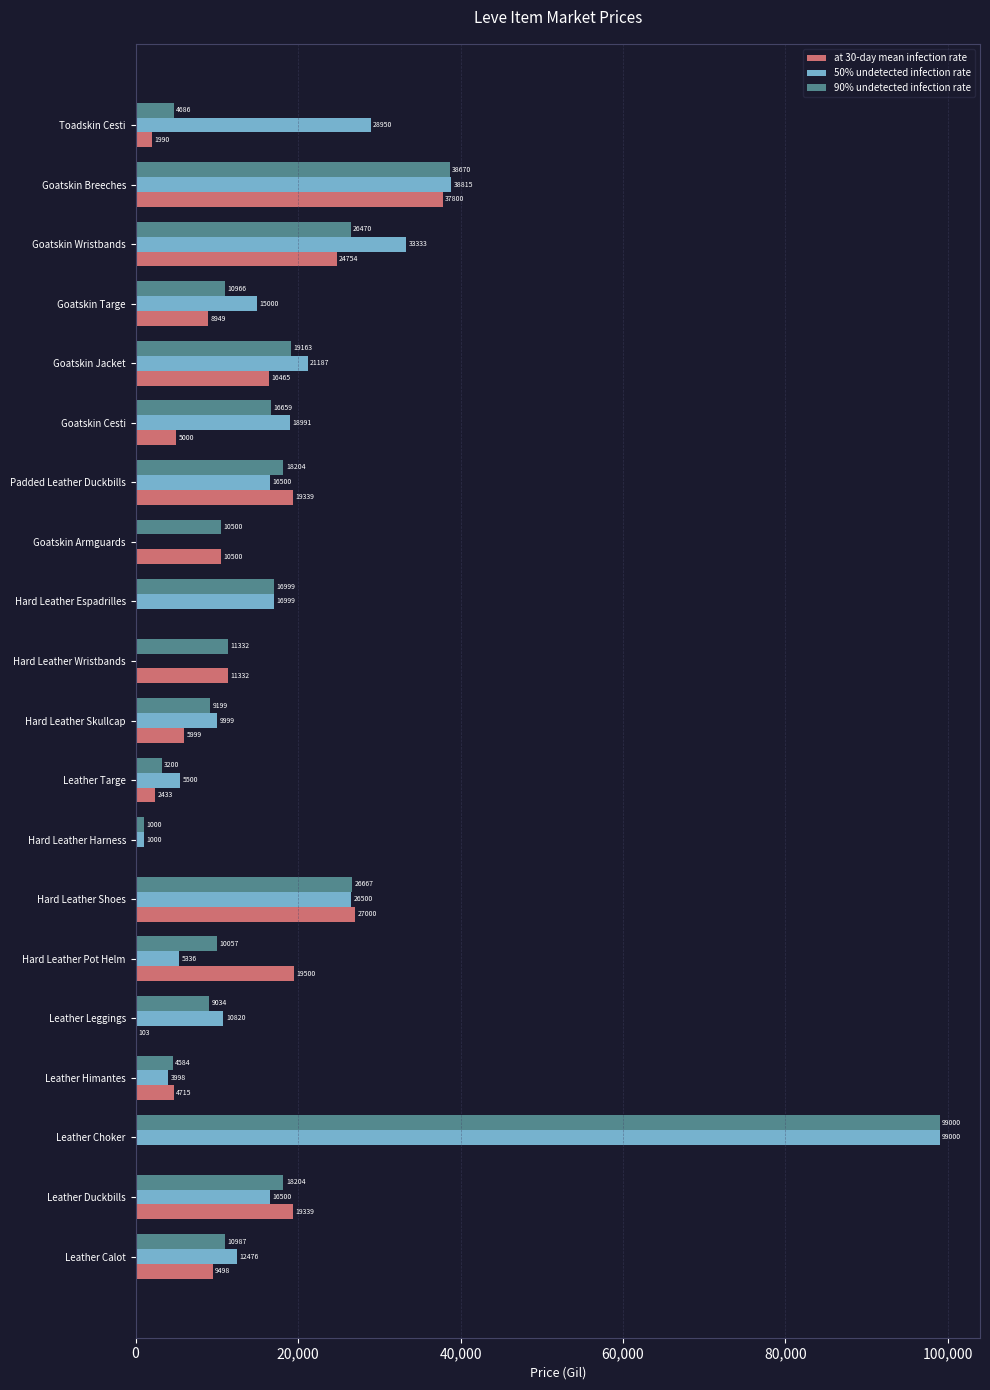

Read the 90% undetected infection rate value at Leather Himantes.

4584.2